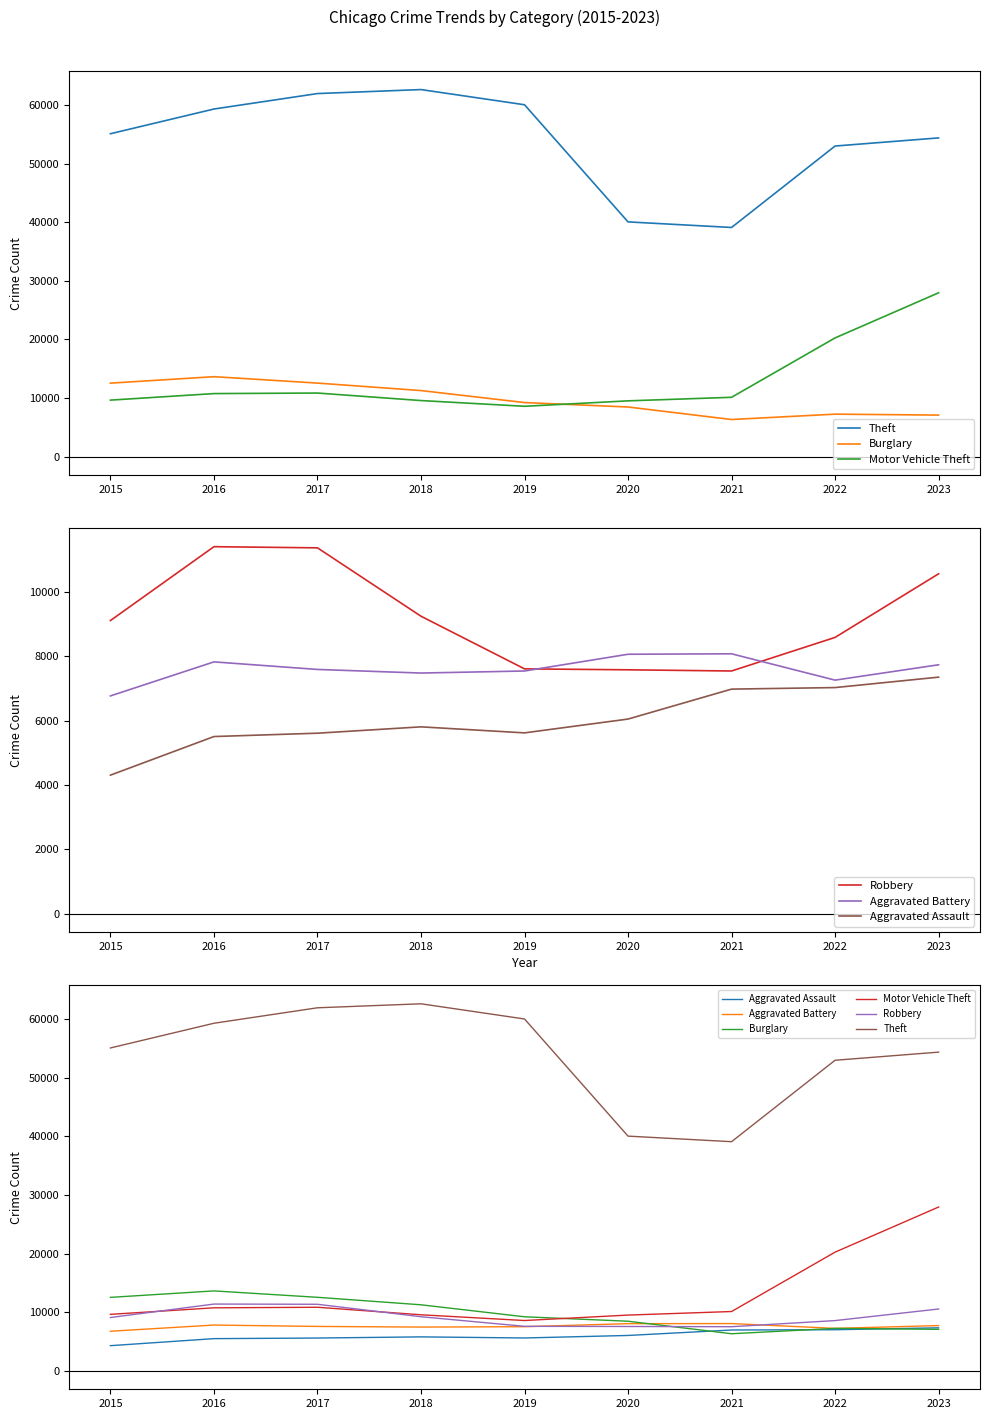

What is the average value of the Motor Vehicle Theft series?

13034